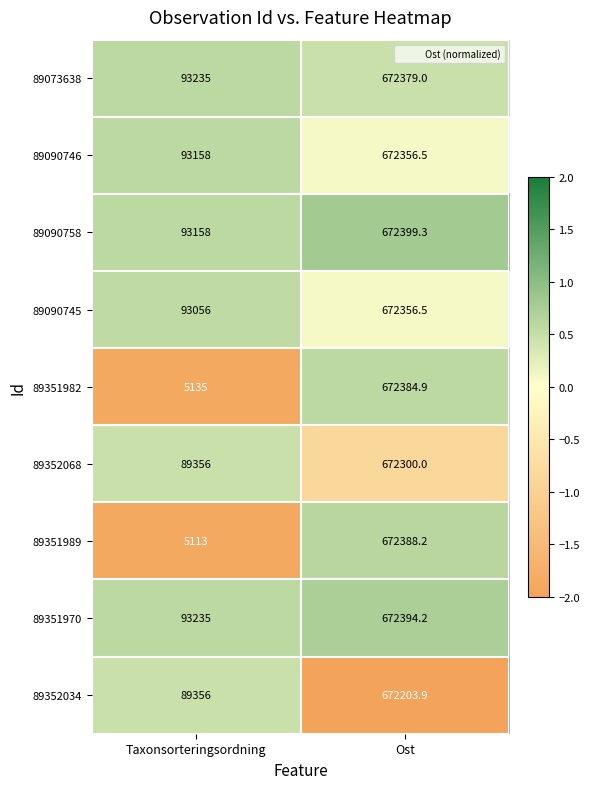

Is it true that 89352034 equals 50024.3 at Taxonsorteringsordning?

False